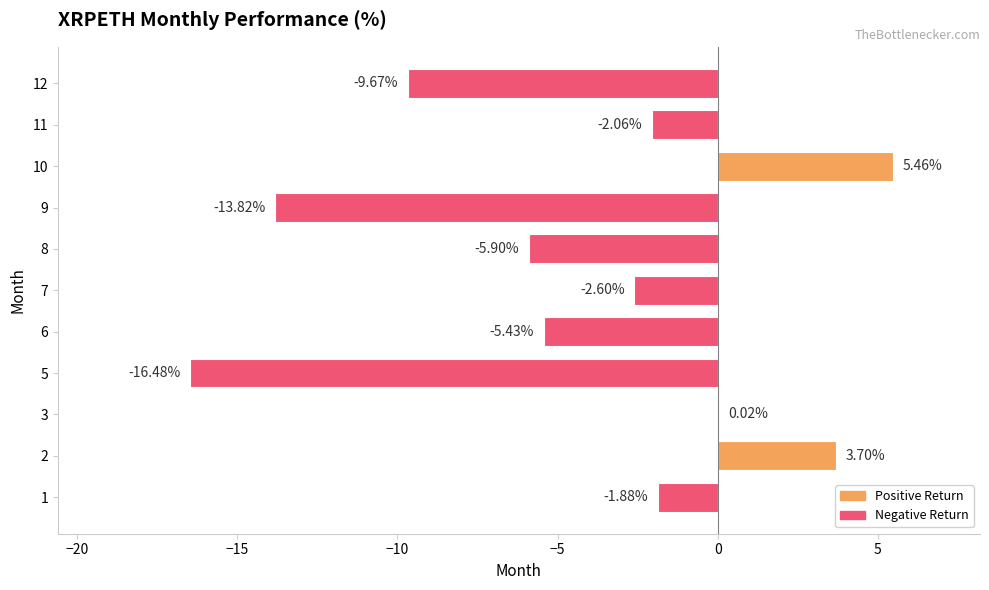

Count the number of values greater than -2.

4